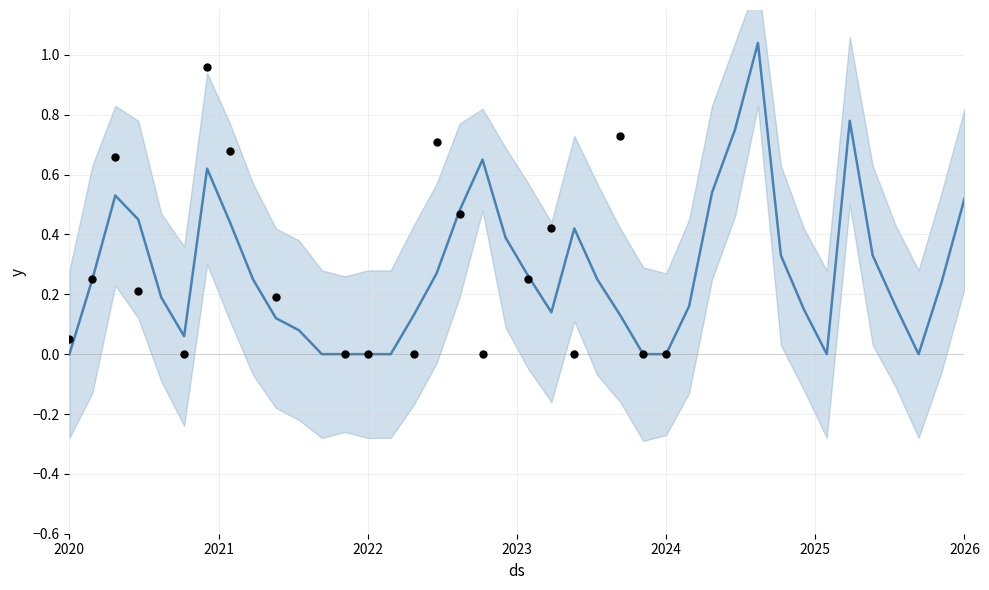

Which series has the widest spread of Y values?

lower